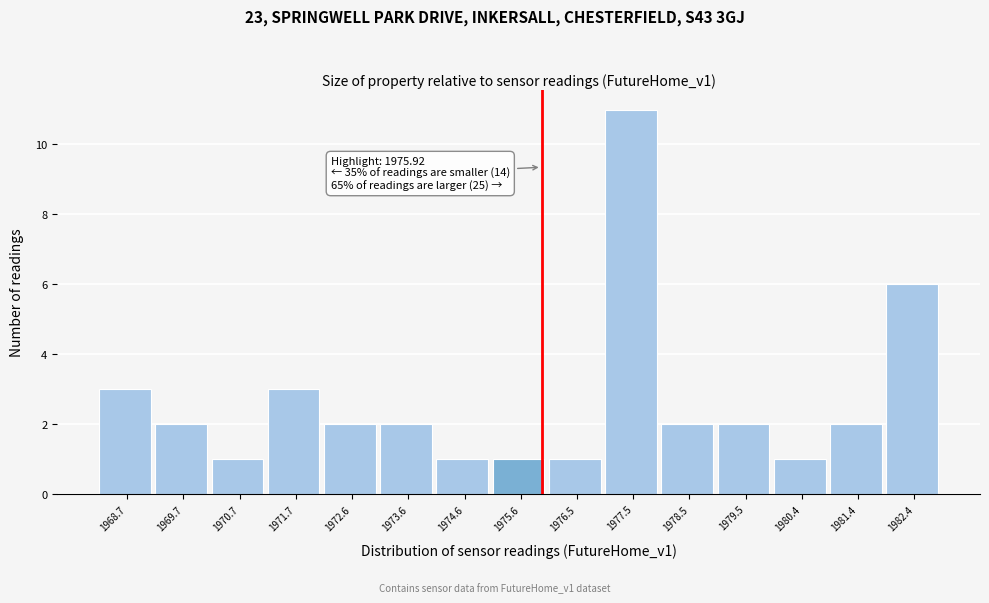

Which range on the x-axis has the tallest bar?

1977.0 to 1978.0